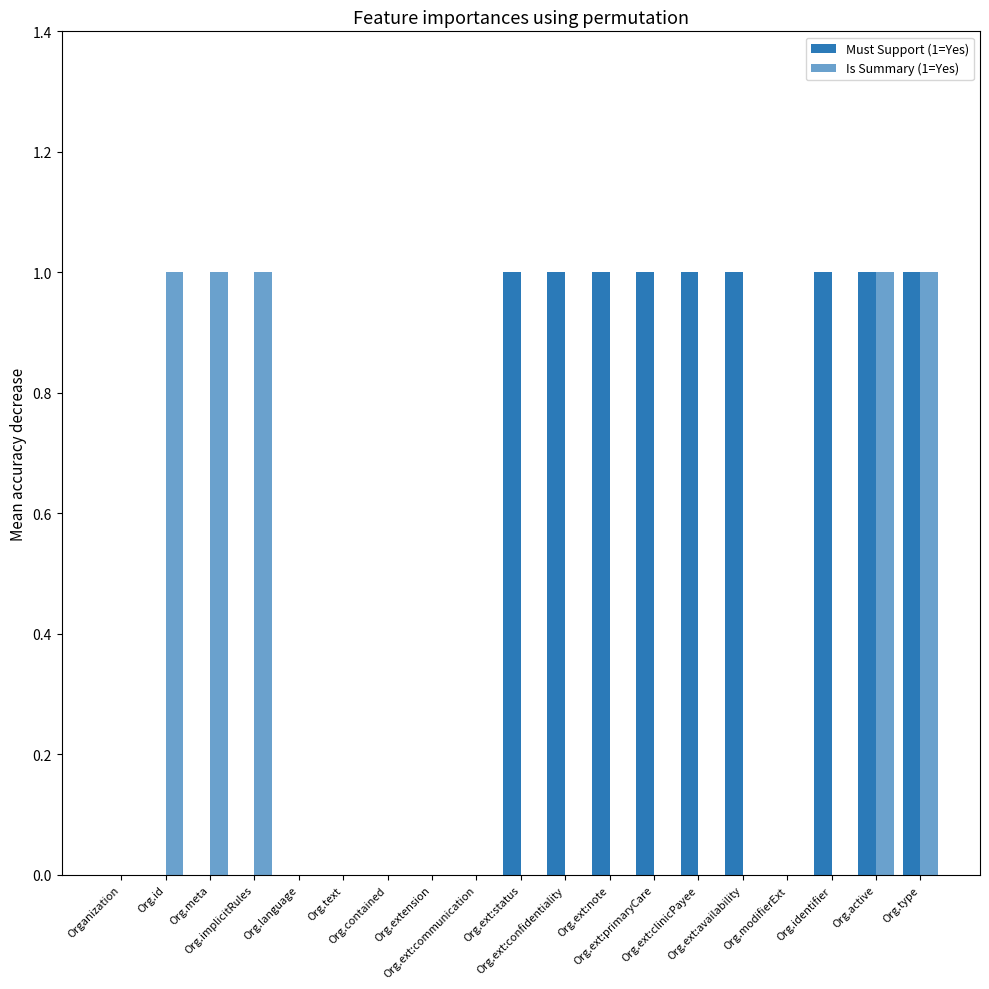

What is the maximum value shown in the chart?

1